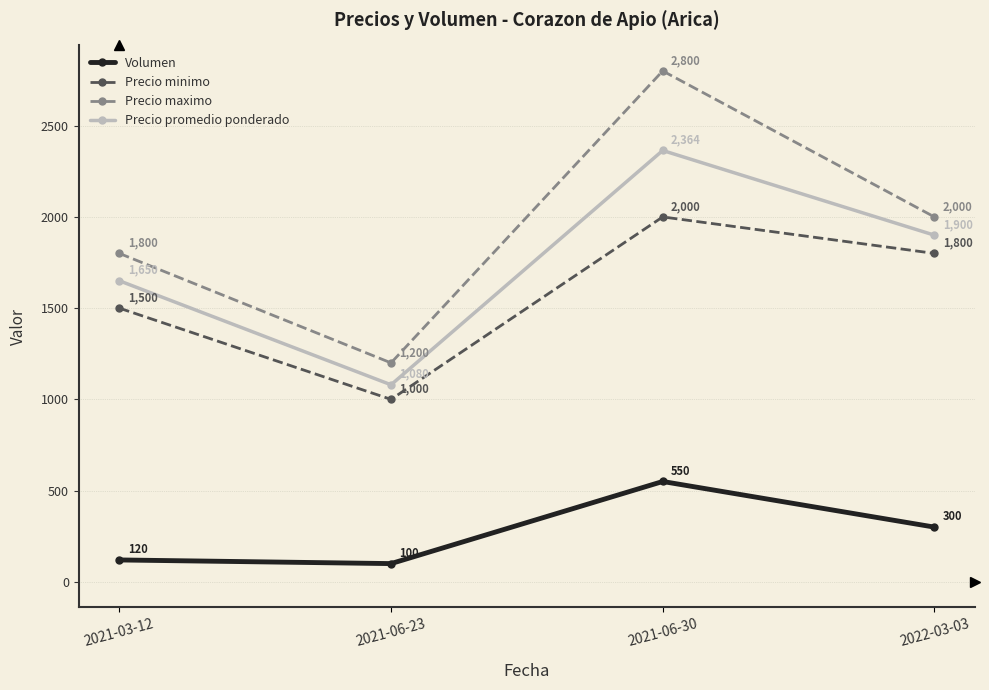

At how many categories does at least one series exceed 1486?

3